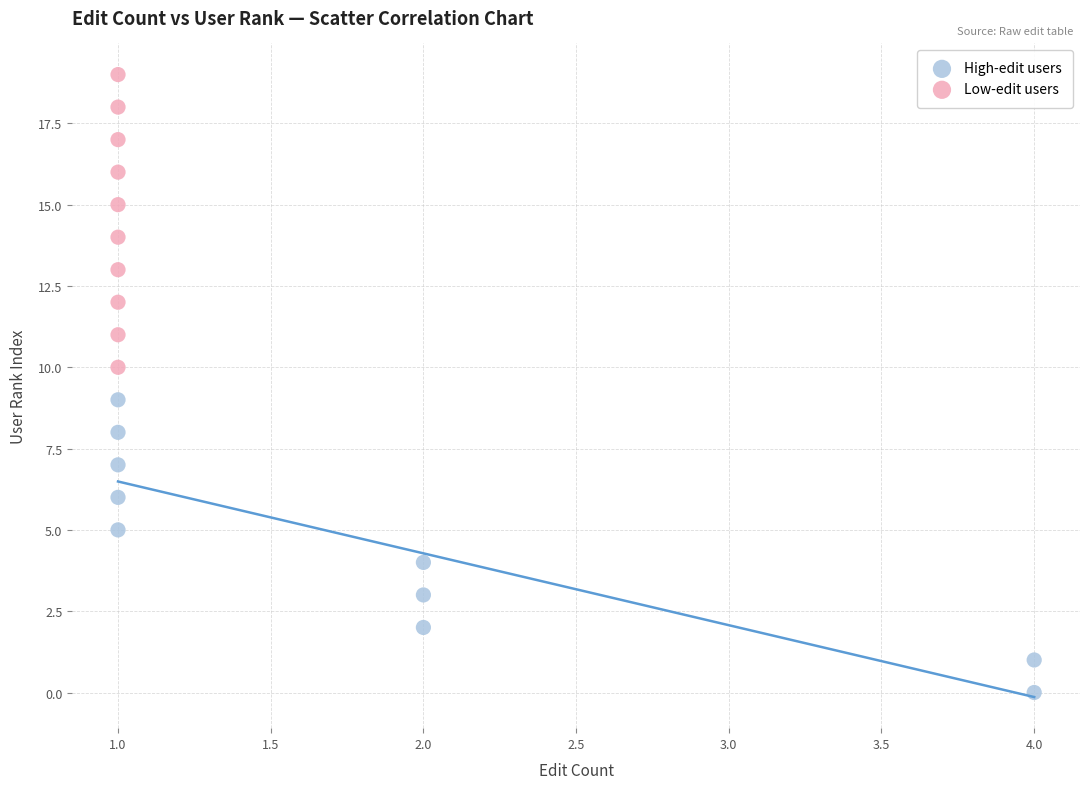

Which series contains the lowest Y value?

High-edit users